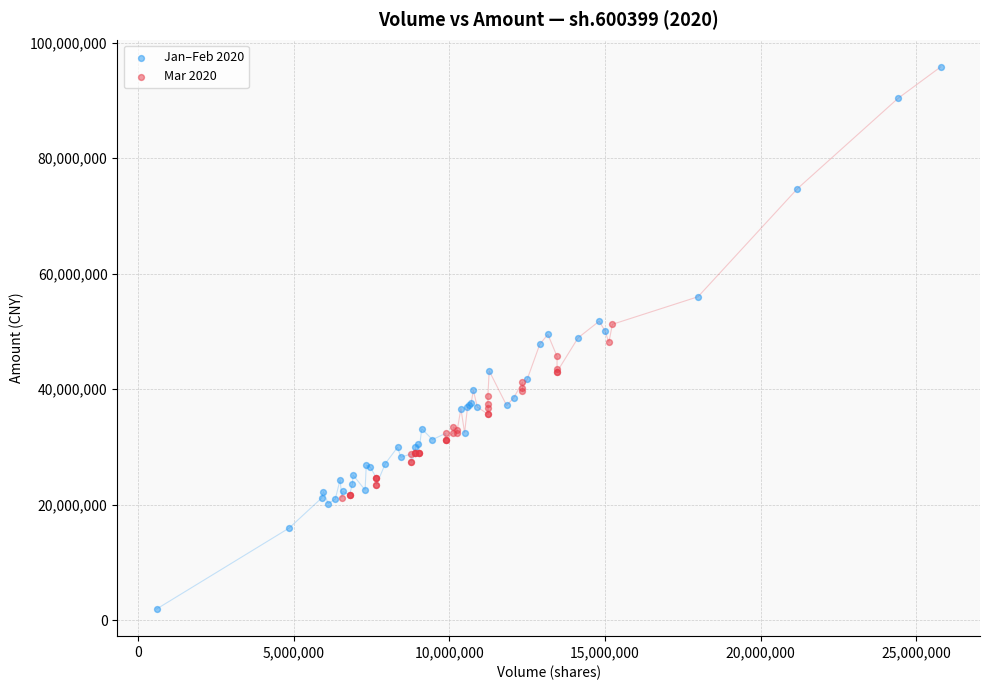

Which series has the widest spread of Y values?

Jan–Feb 2020